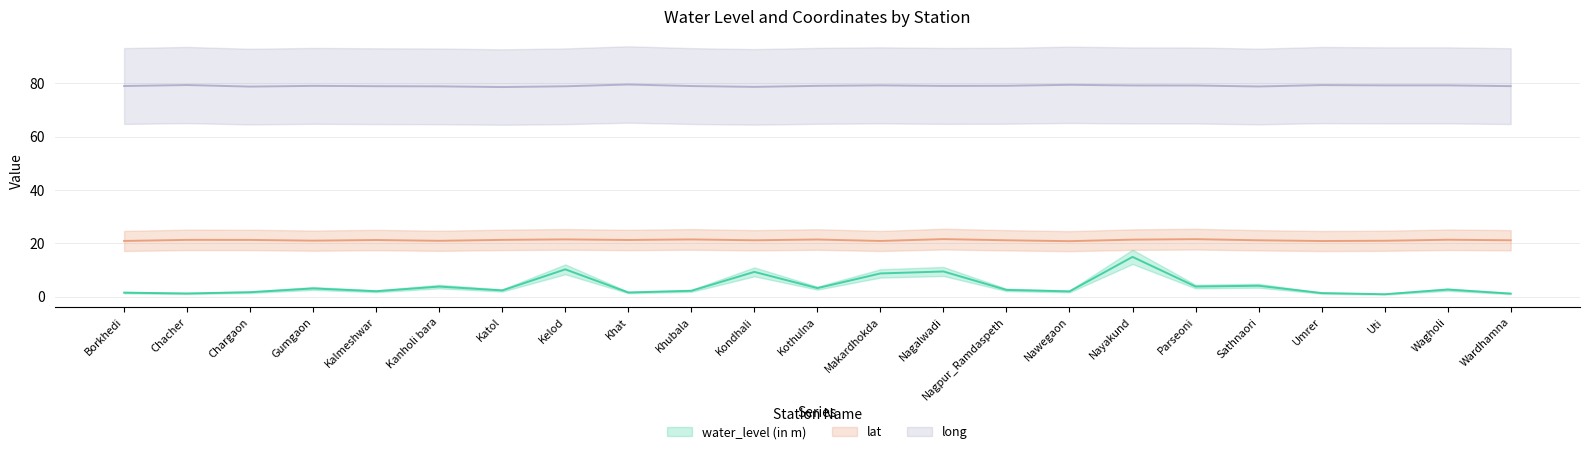

At which category does lat reach its first local valley?

Gumgaon